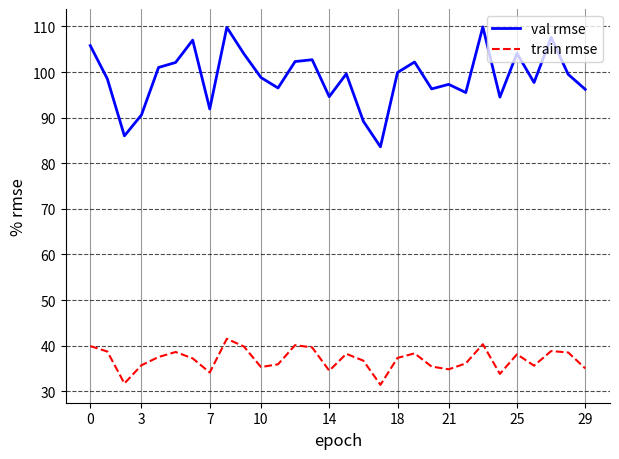

What is the maximum value shown in the chart?

109.9